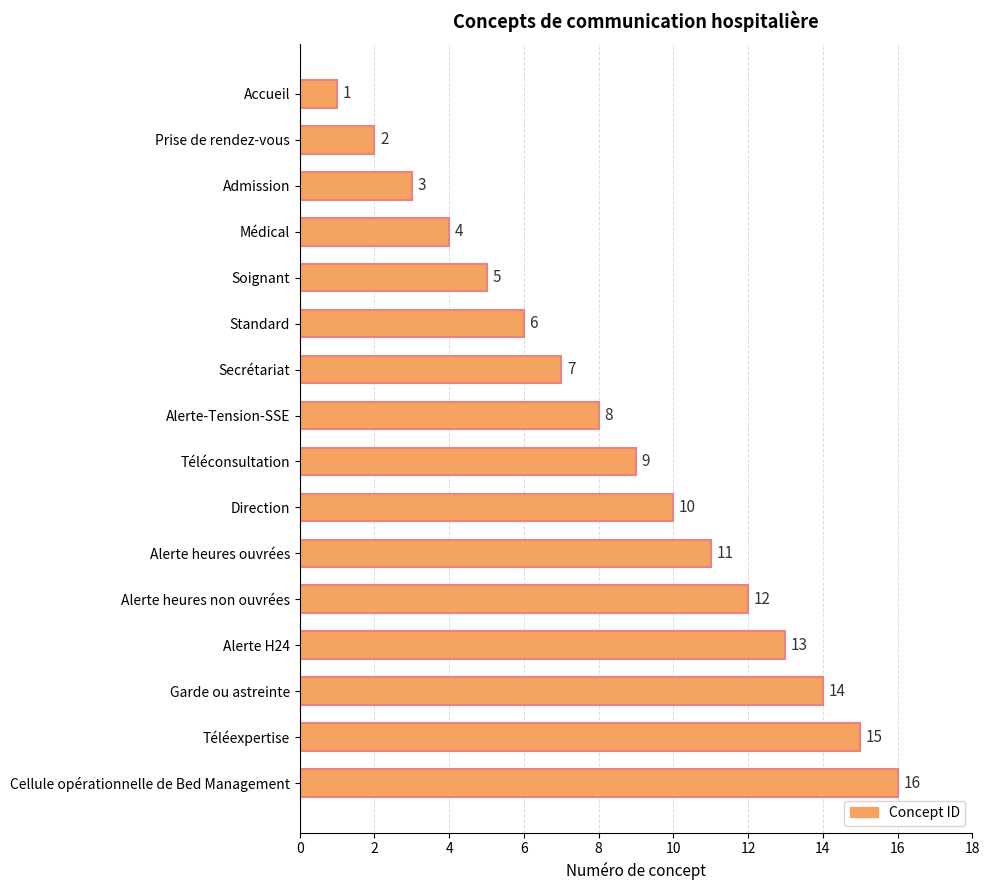

The chart shows a value of 5 at Téléconsultation. True or false?

False